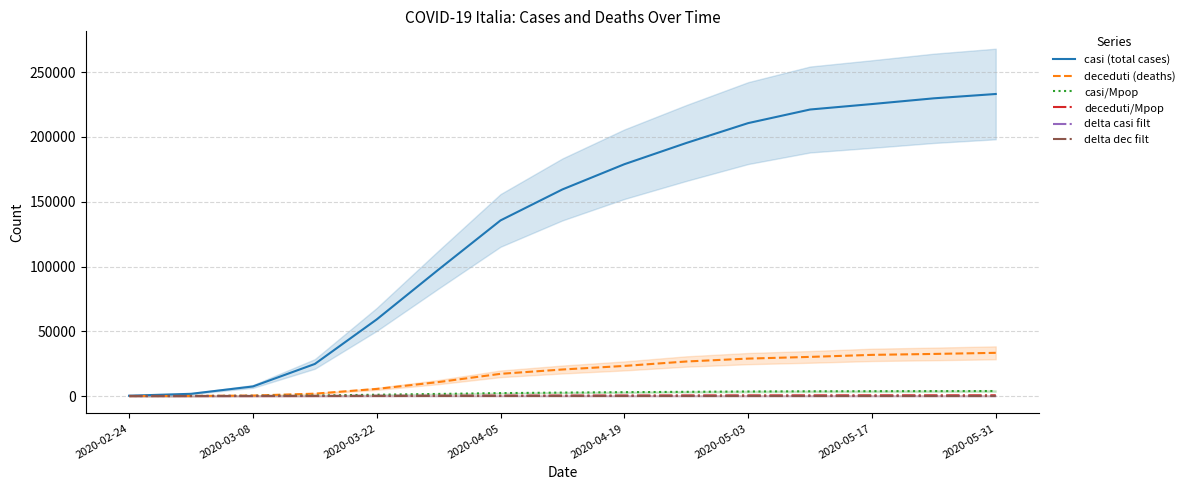

True or false: casi (total cases) and delta casi filt cross at least once.

False